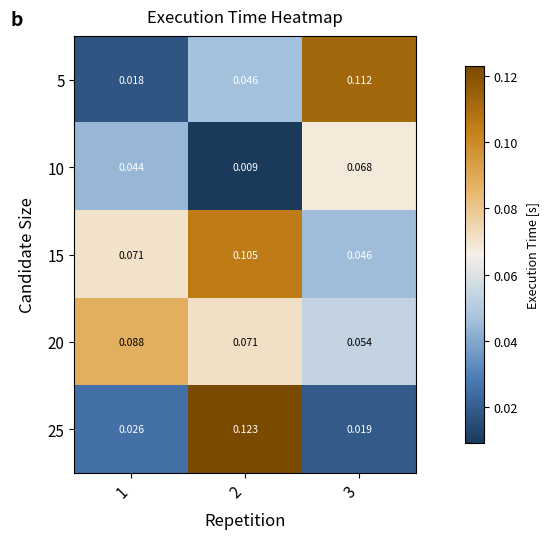

How many series are shown in this chart?

5